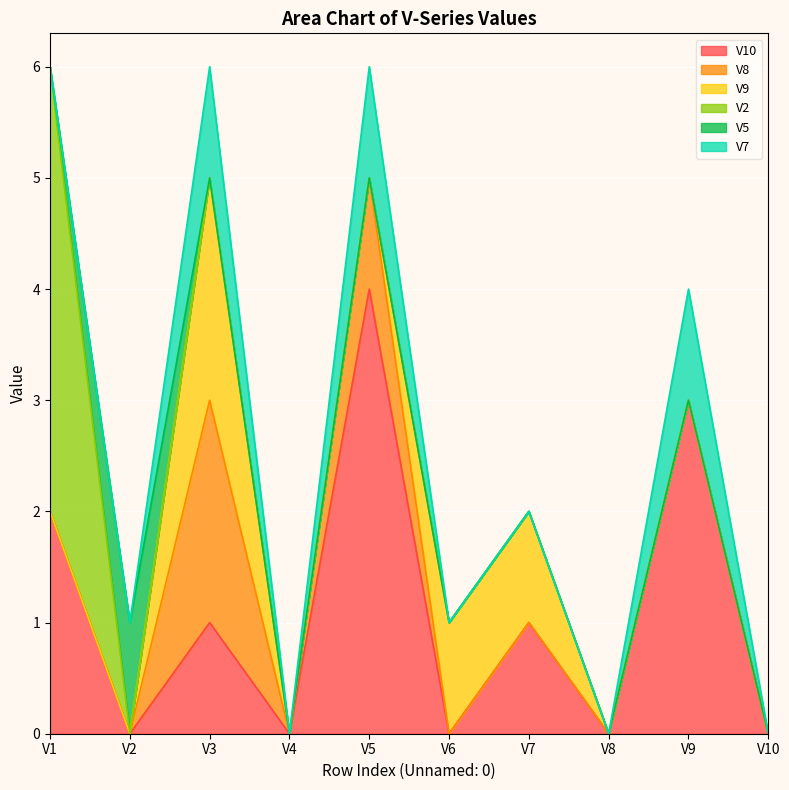

What is the maximum value shown in the chart?

4